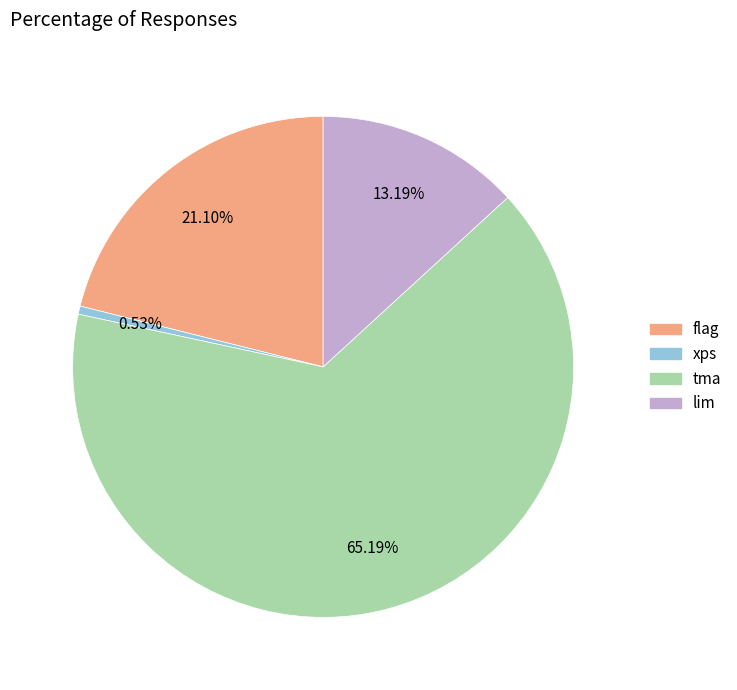

What is the ratio of the value at flag to the value at tma?

0.3